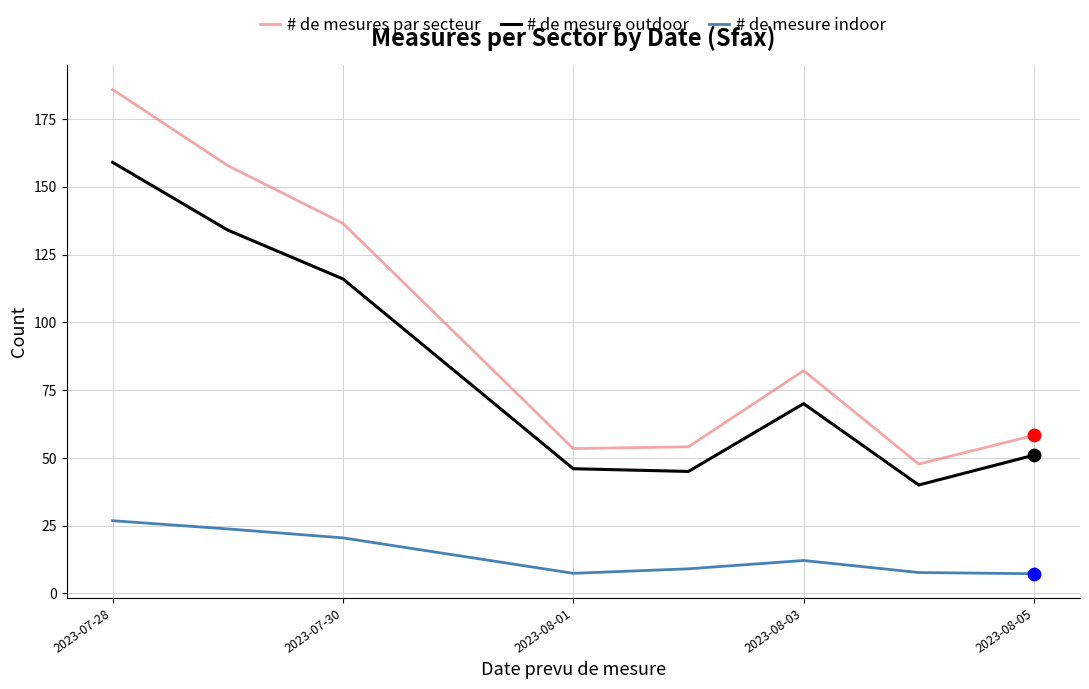

What are all the series names shown in the legend?

# de mesures par secteur, # de mesure outdoor, # de mesure indoor